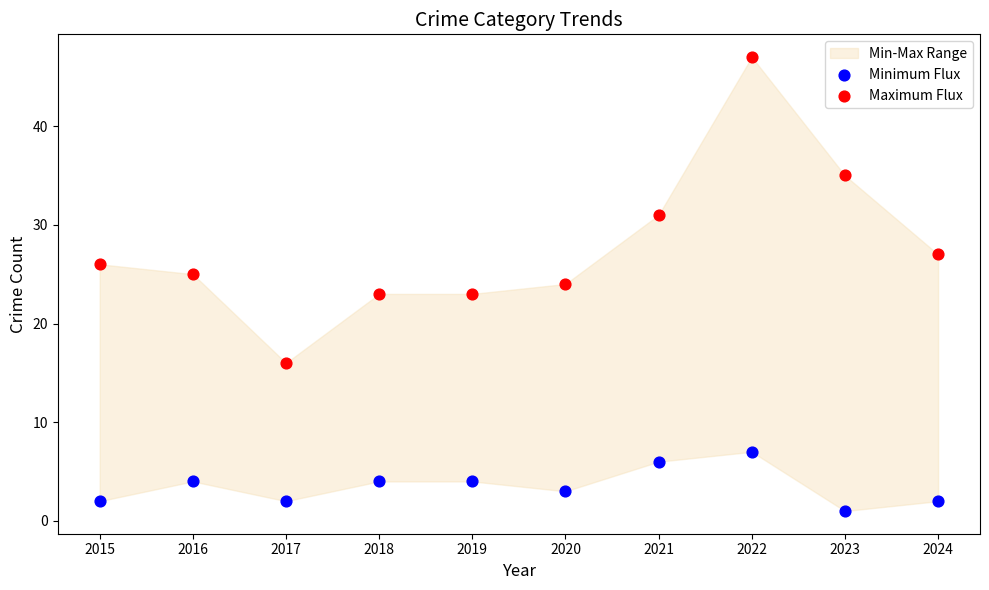

Which series contains the highest Y value?

Maximum Flux